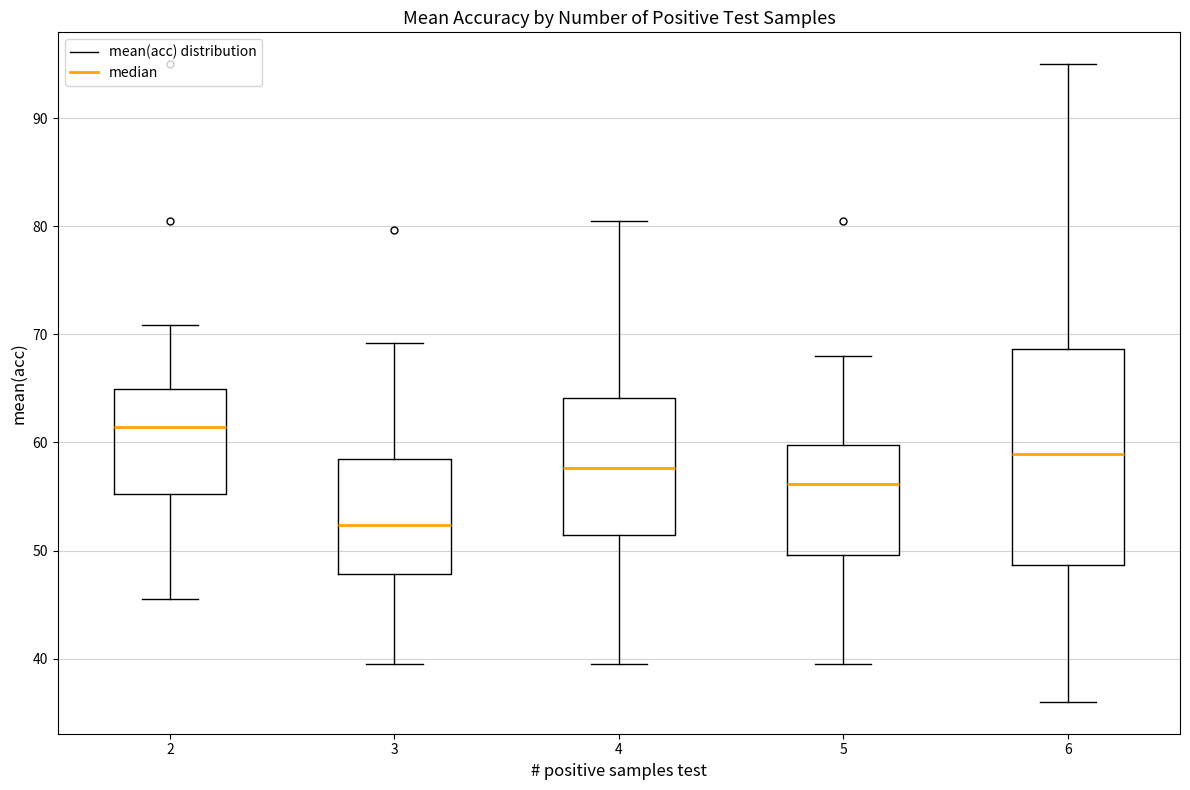

Reading left to right, read every box against the y-axis: the position of its median line, the range the box covers, and the ends of its whiskers. The values are not printed on the chart, so give them approximately, as read against the axis.

2: median 61, box 55 to 65, whiskers 46 to 71
3: median 52, box 48 to 58, whiskers 40 to 69
4: median 58, box 51 to 64, whiskers 40 to 81
5: median 56, box 50 to 60, whiskers 40 to 68
6: median 59, box 49 to 69, whiskers 36 to 95